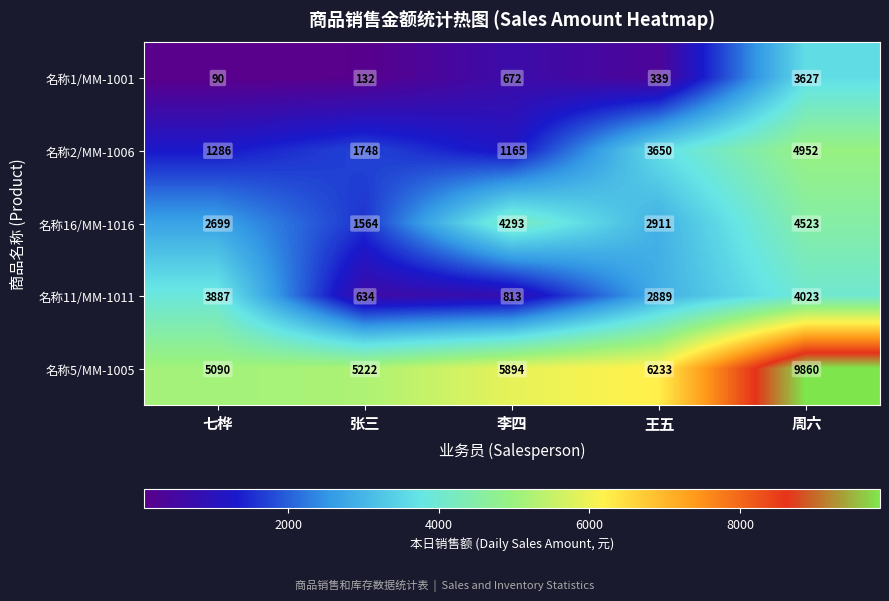

Where does the 名称16/MM-1016 series first go above 2911?

李四